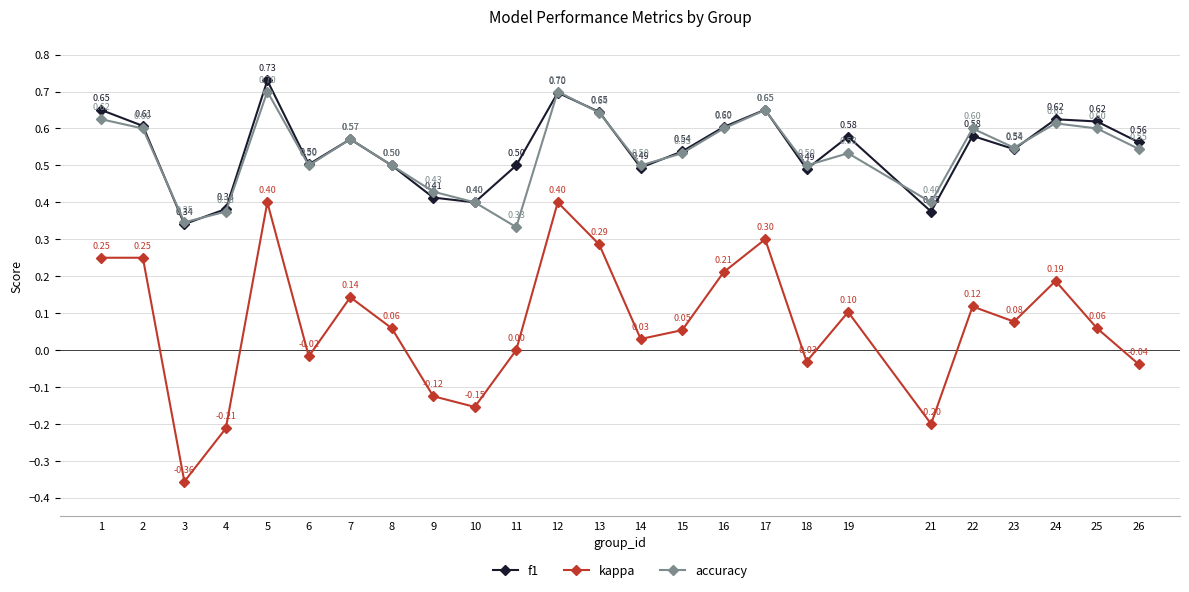

What is the value of the f1 point at the 19th from the left?

0.6